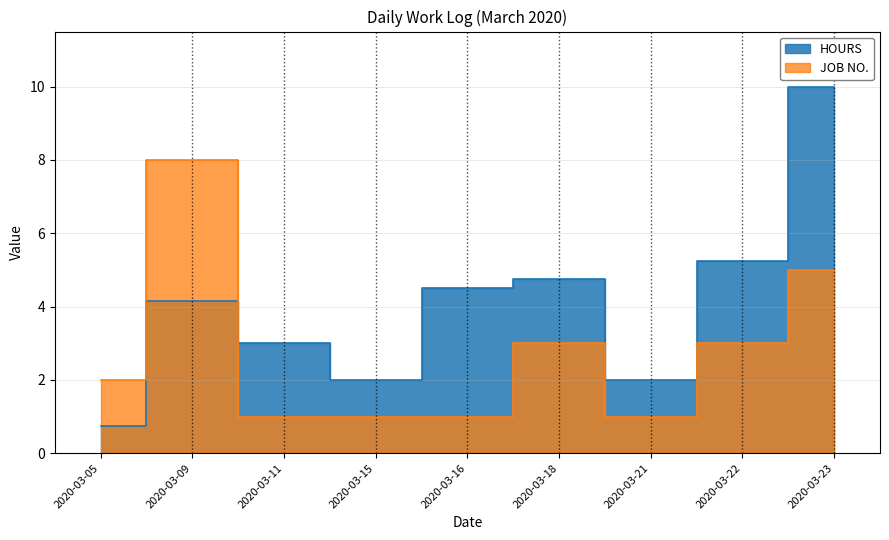

Which series has the largest range (max minus min)?

HOURS